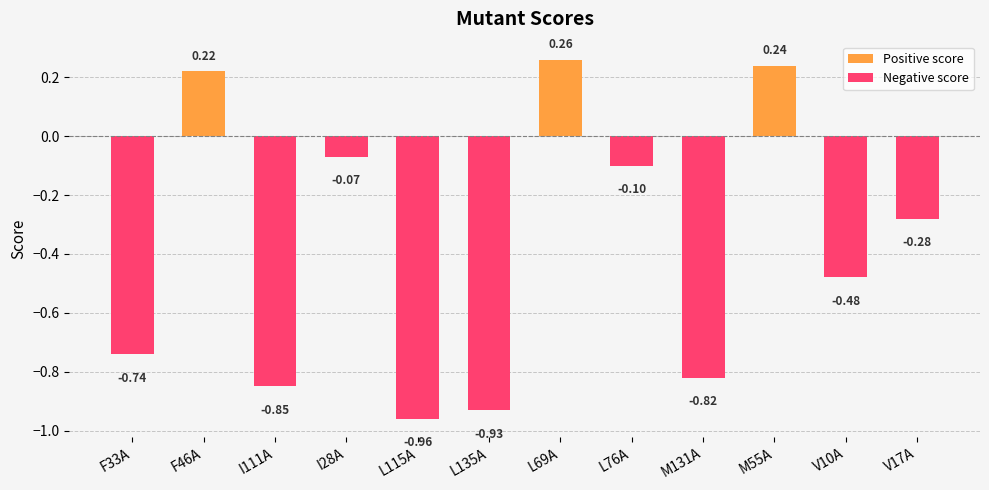

How many values in the Positive score series exceed 0?

3